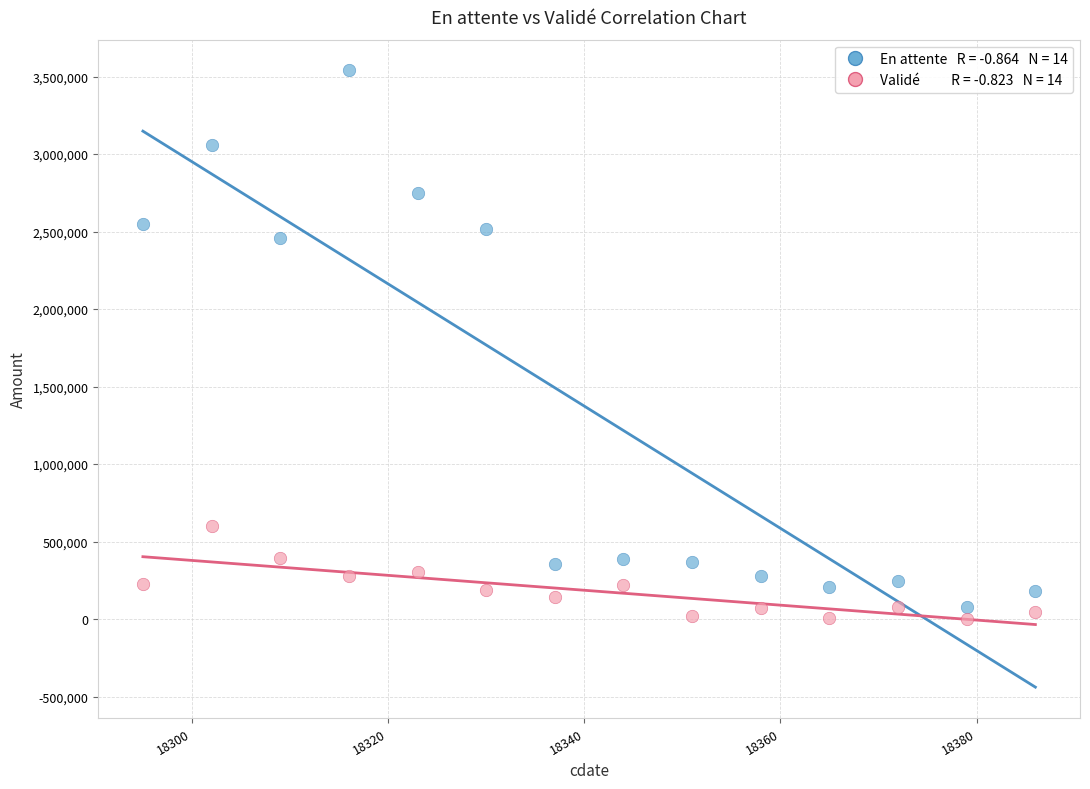

Across all data points, what is the range of X values (max minus min)?

91.0